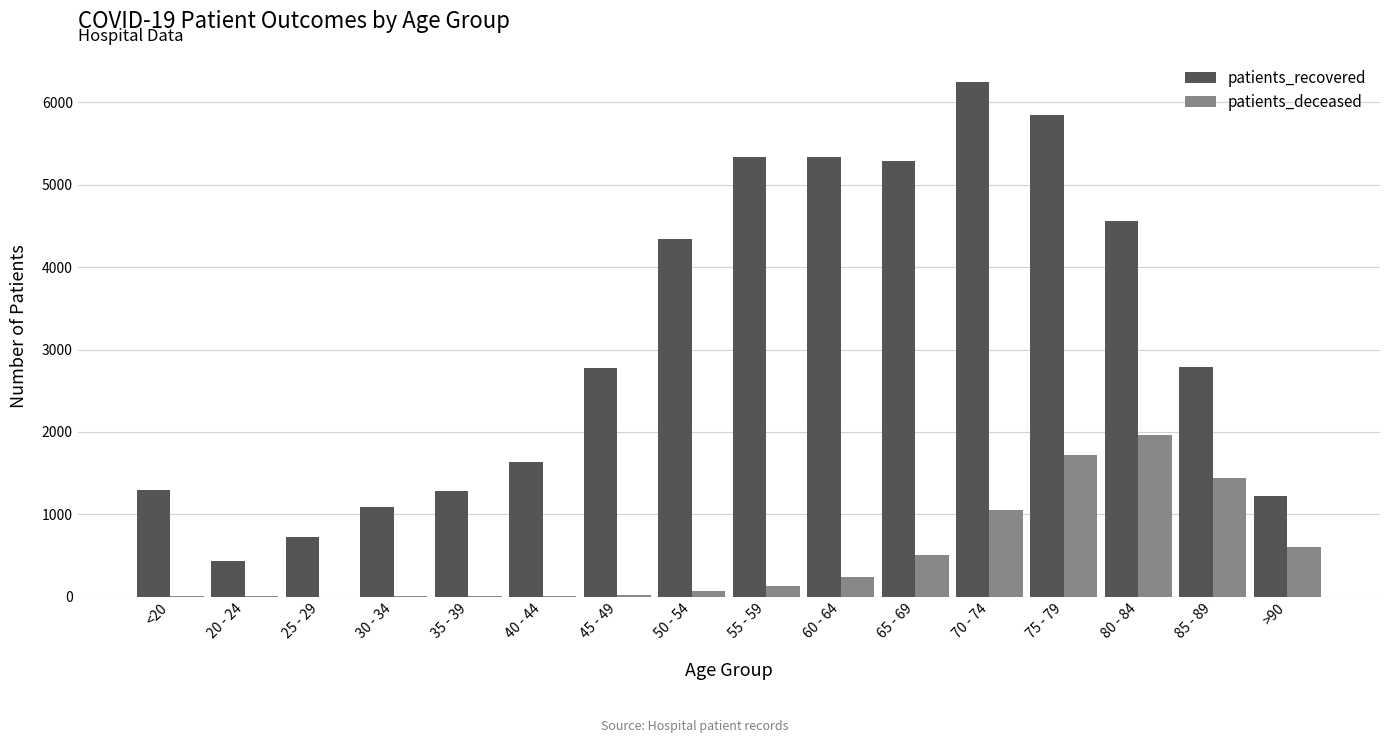

At which label is patients_deceased closest to 980?

70 - 74